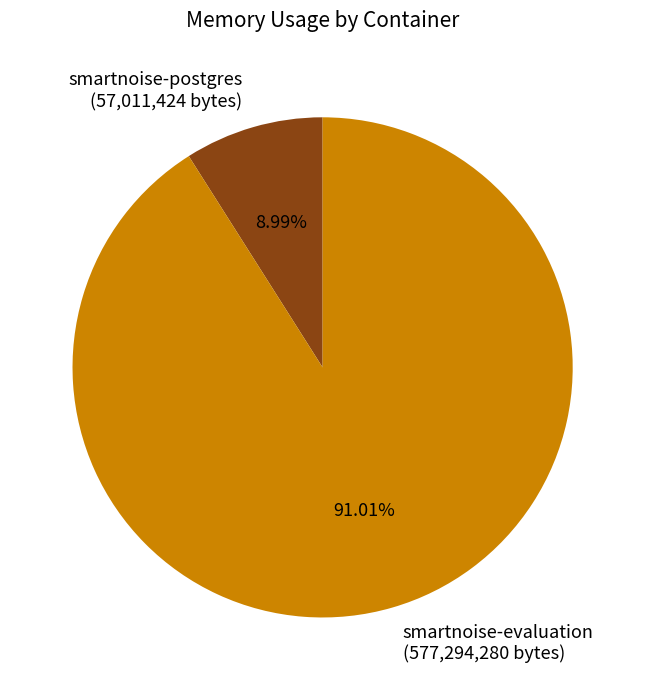

Do smartnoise-postgres (57,011,424 bytes) and smartnoise-evaluation (577,294,280 bytes) together represent more than half of the pie?

Yes